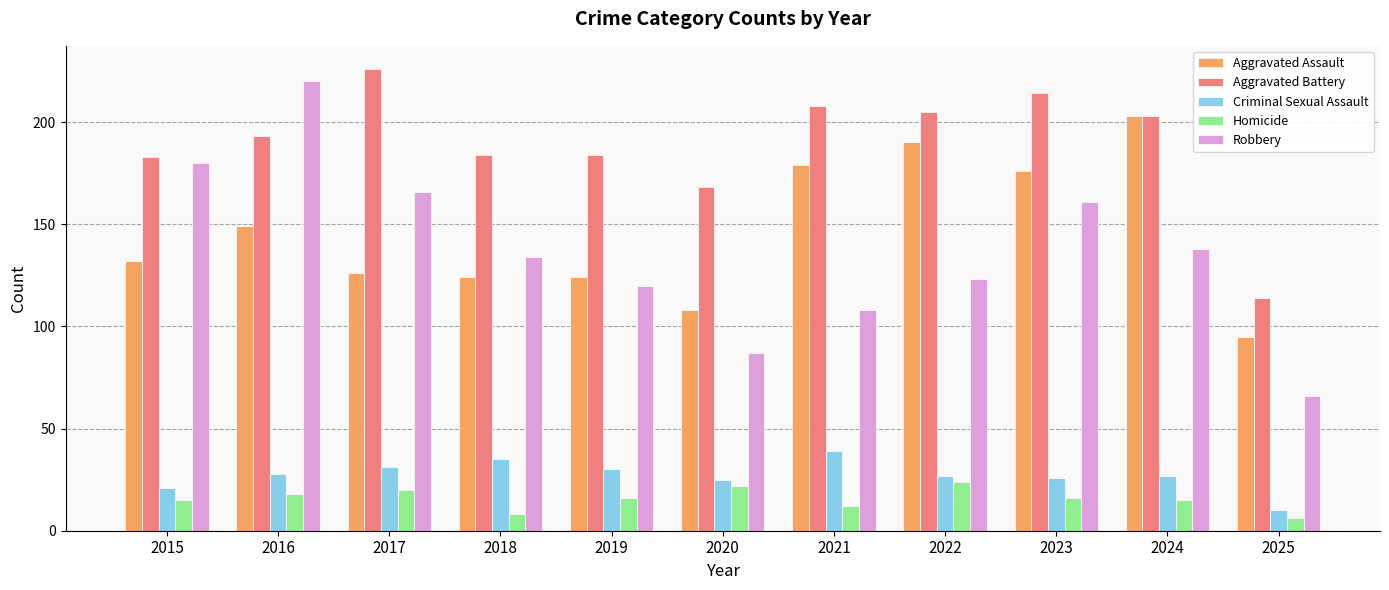

Is the value of Homicide at 2015 greater than the value of Criminal Sexual Assault at 2018?

No